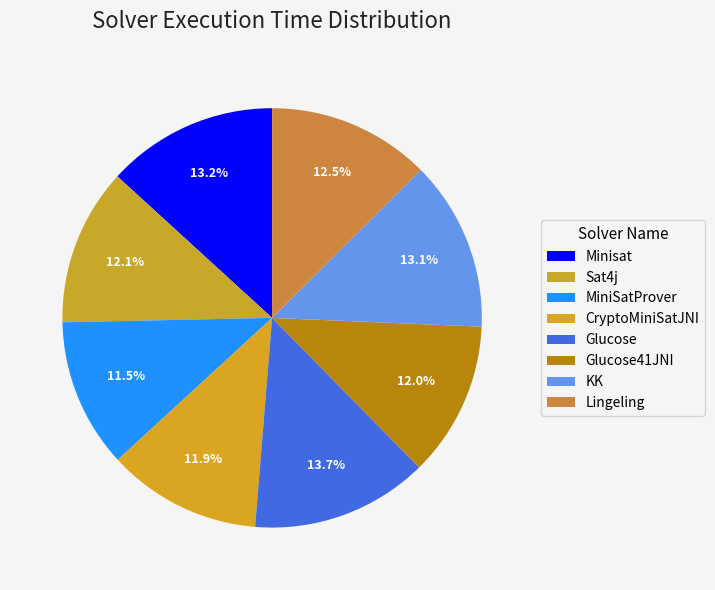

To the nearest percent, what portion does Minisat represent?

13%